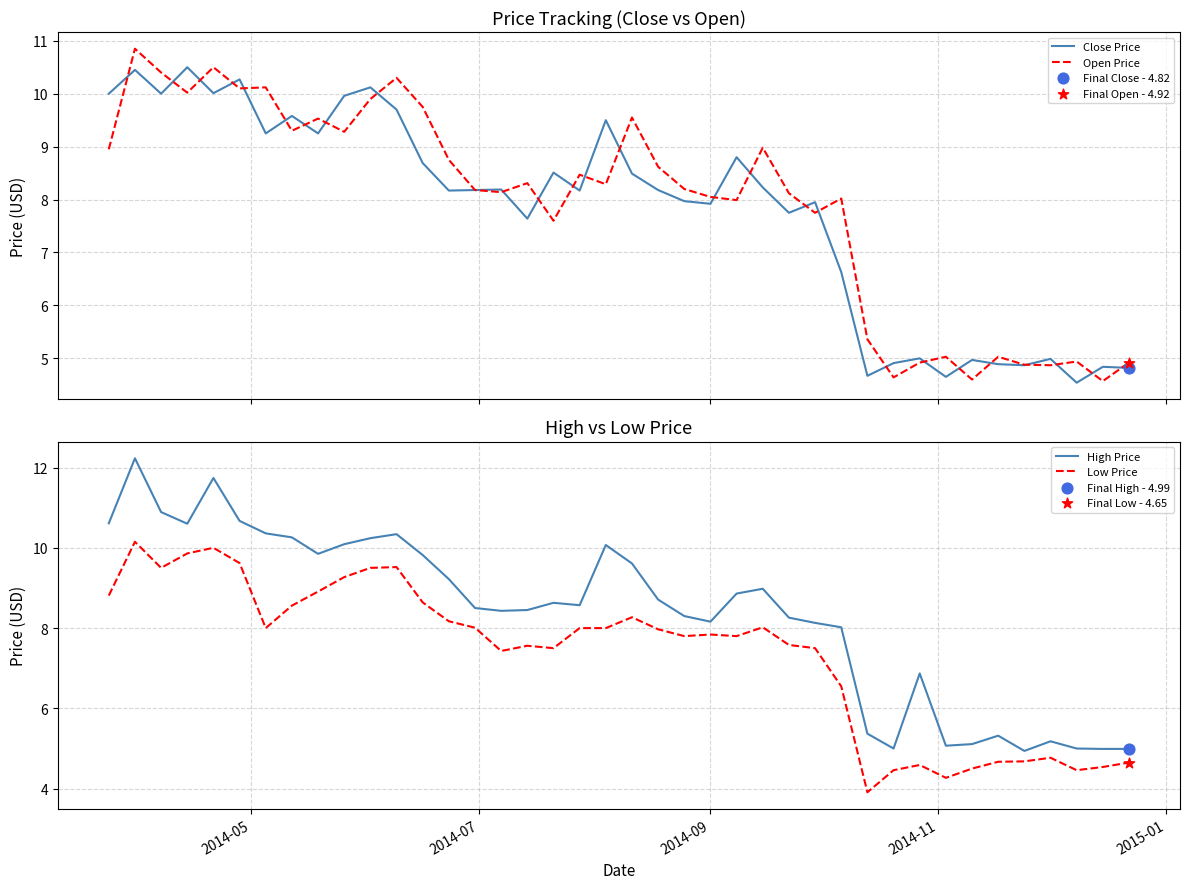

At how many categories does at least one series exceed 6?

30